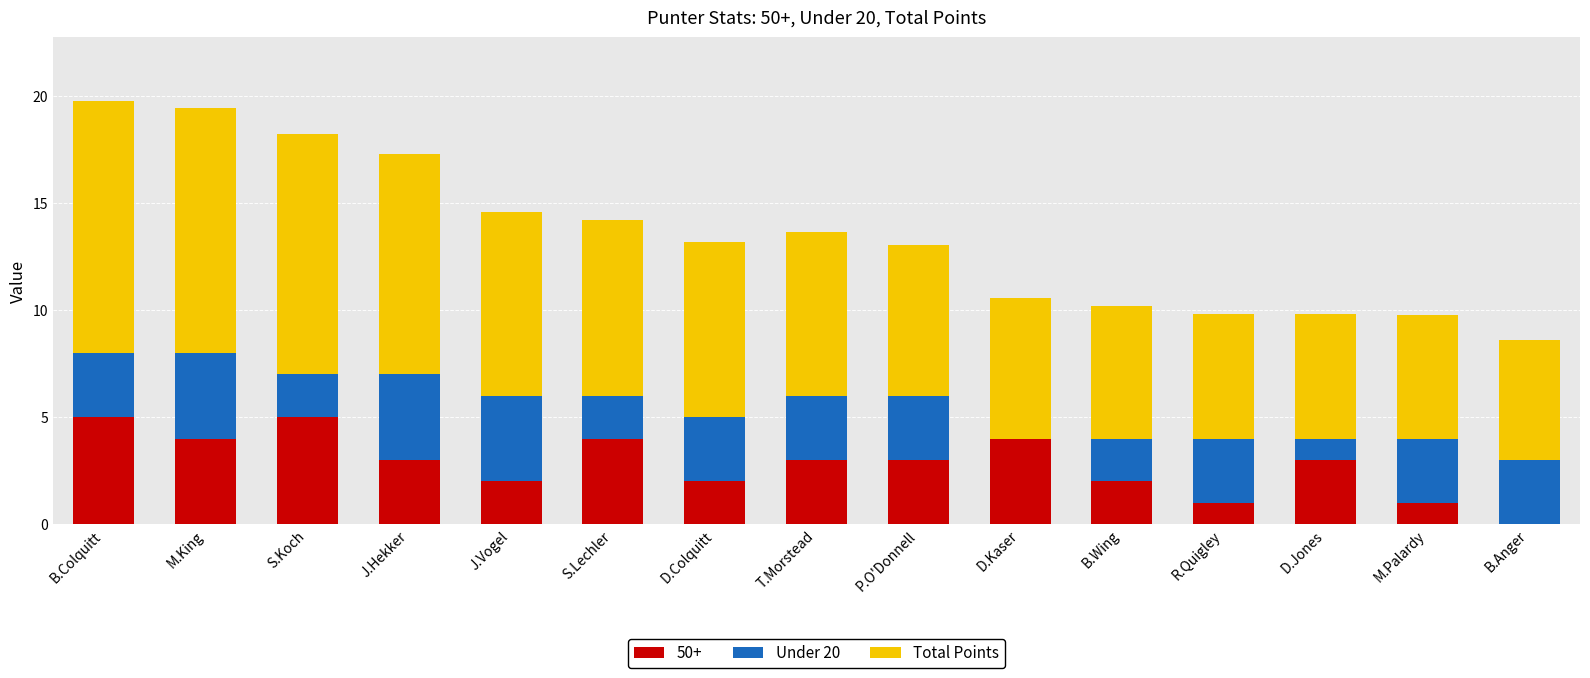

Does the chart contain stacked bars?

Yes